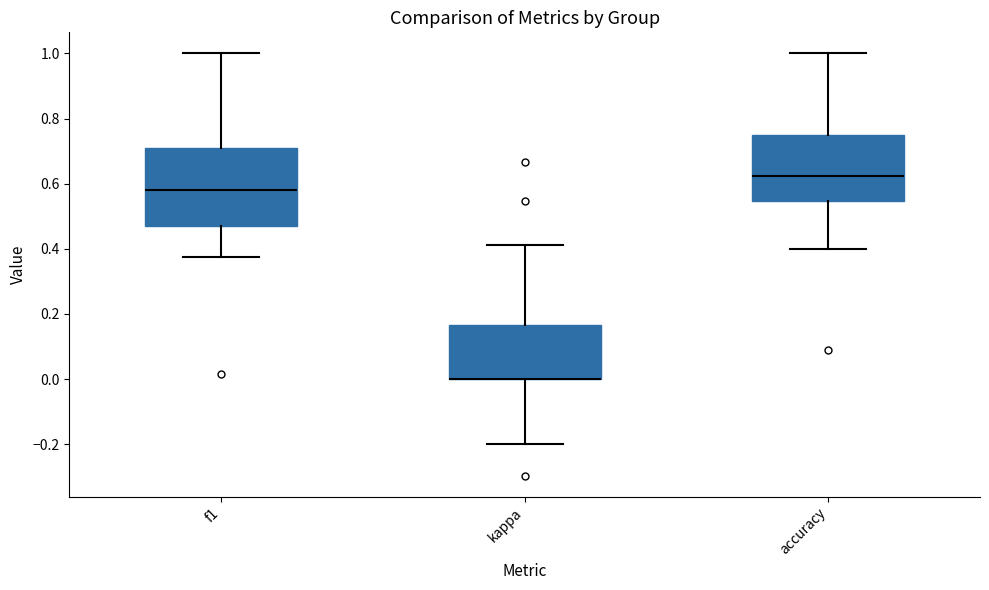

Where does the lower whisker of the box for f1 end on the y-axis? The values are not printed on the chart, so give them approximately, as read against the axis.

0.38